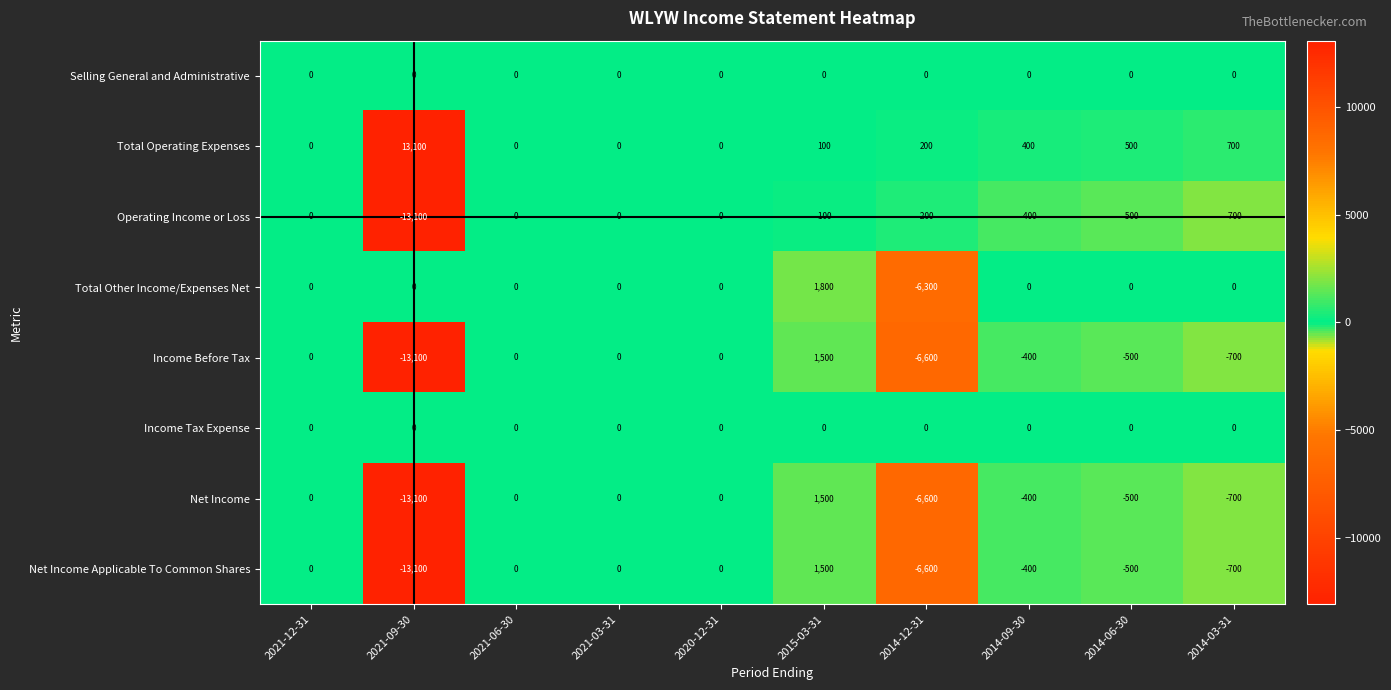

What is the sum of the Total Operating Expenses values at 2021-09-30 and 2014-06-30?

13600